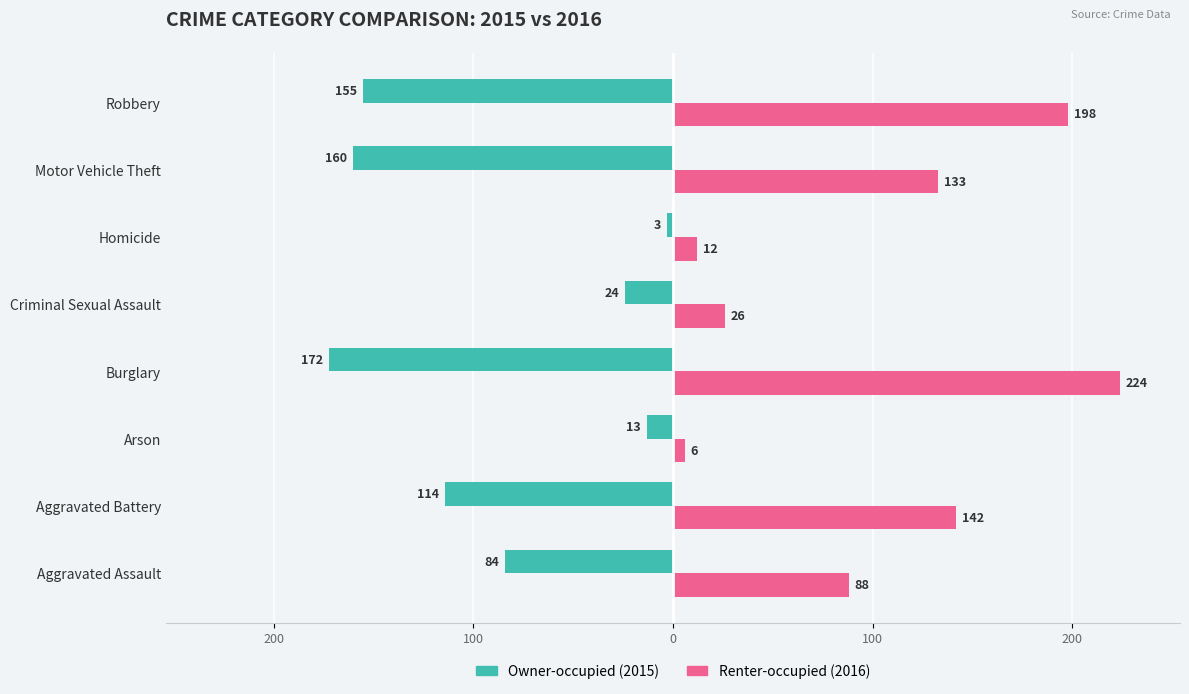

What are all the series names shown in the legend?

Owner-occupied (2015), Renter-occupied (2016)